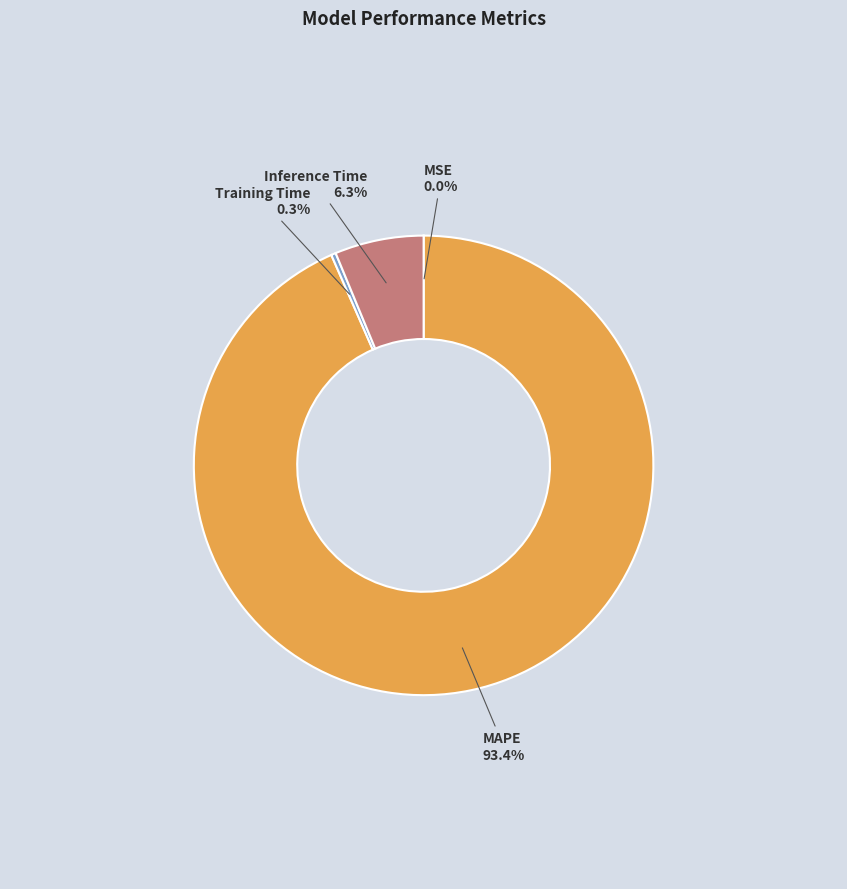

To the nearest percent, what is the difference between the largest and smallest slice percentages?

93%